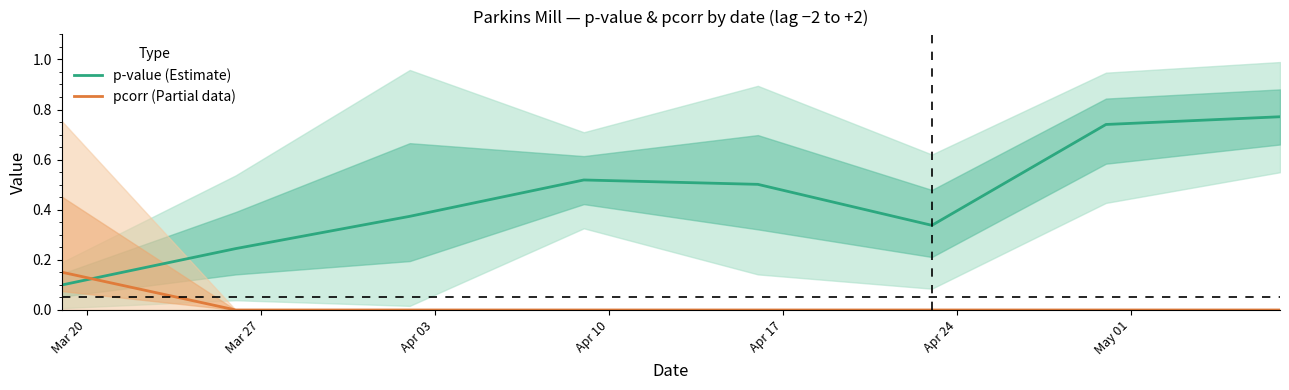

What is the difference between the maximum and minimum values in the pcorr (Partial data) series?

0.2